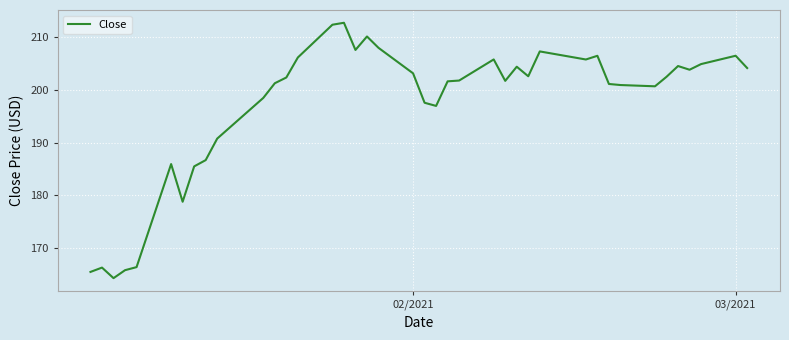

What is the difference between the maximum and minimum values?

48.4